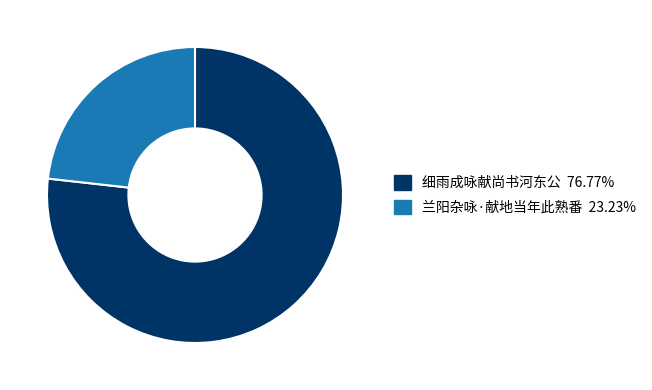

Which slice is the smallest?

兰阳杂咏·献地当年此熟番